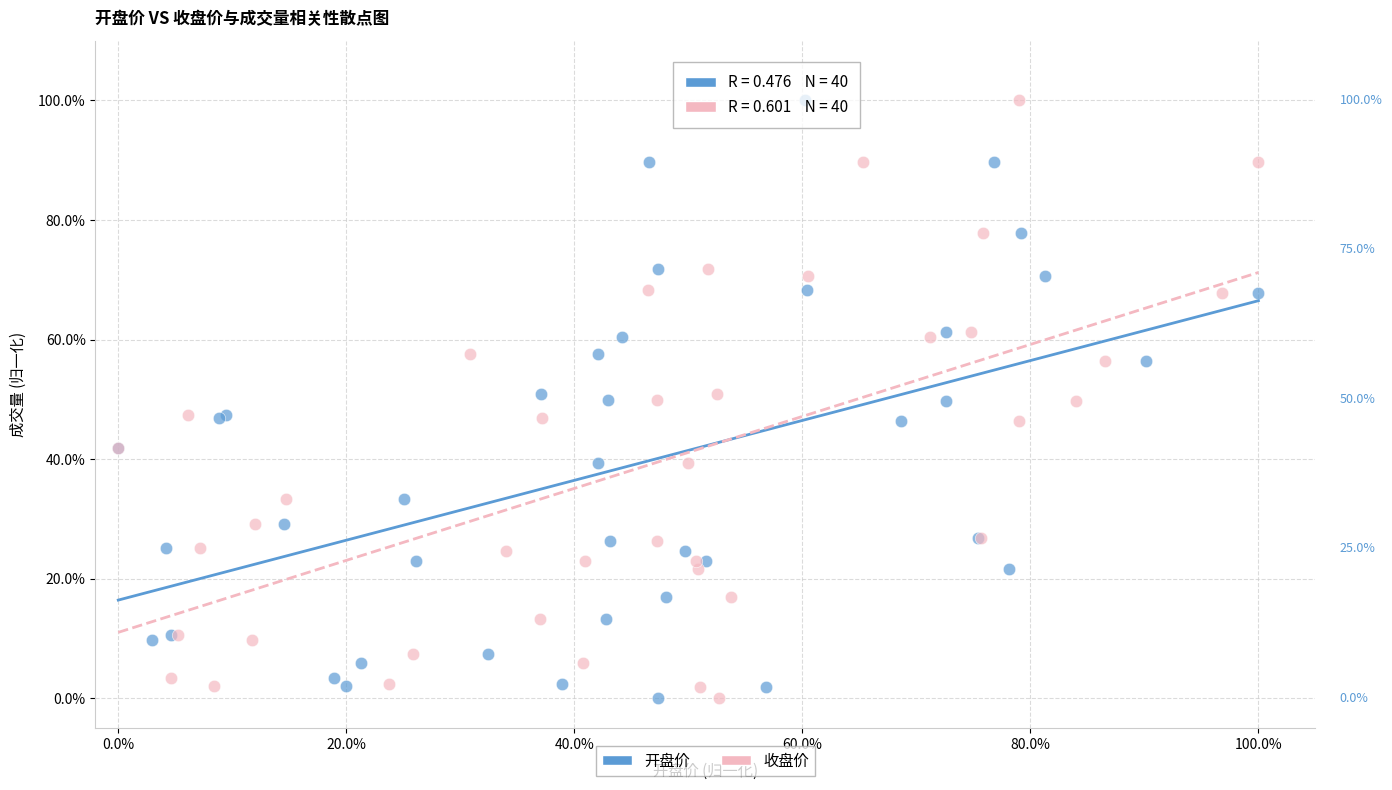

What are all the series names shown in the legend?

开盘价, 收盘价